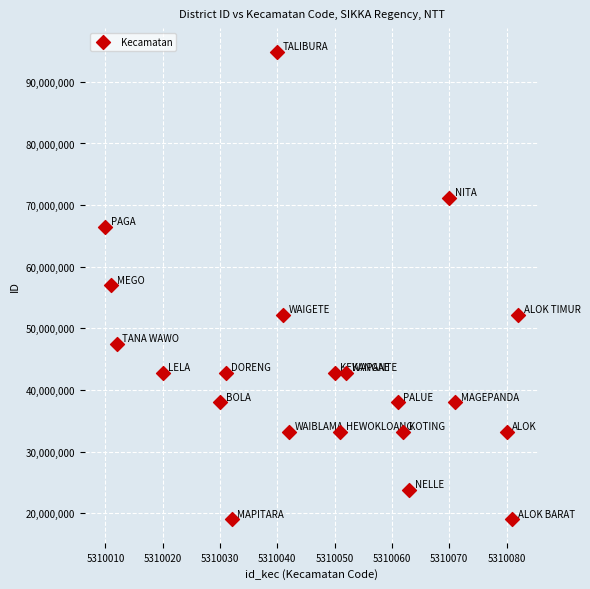

What is the range of X values (max minus min)?

72